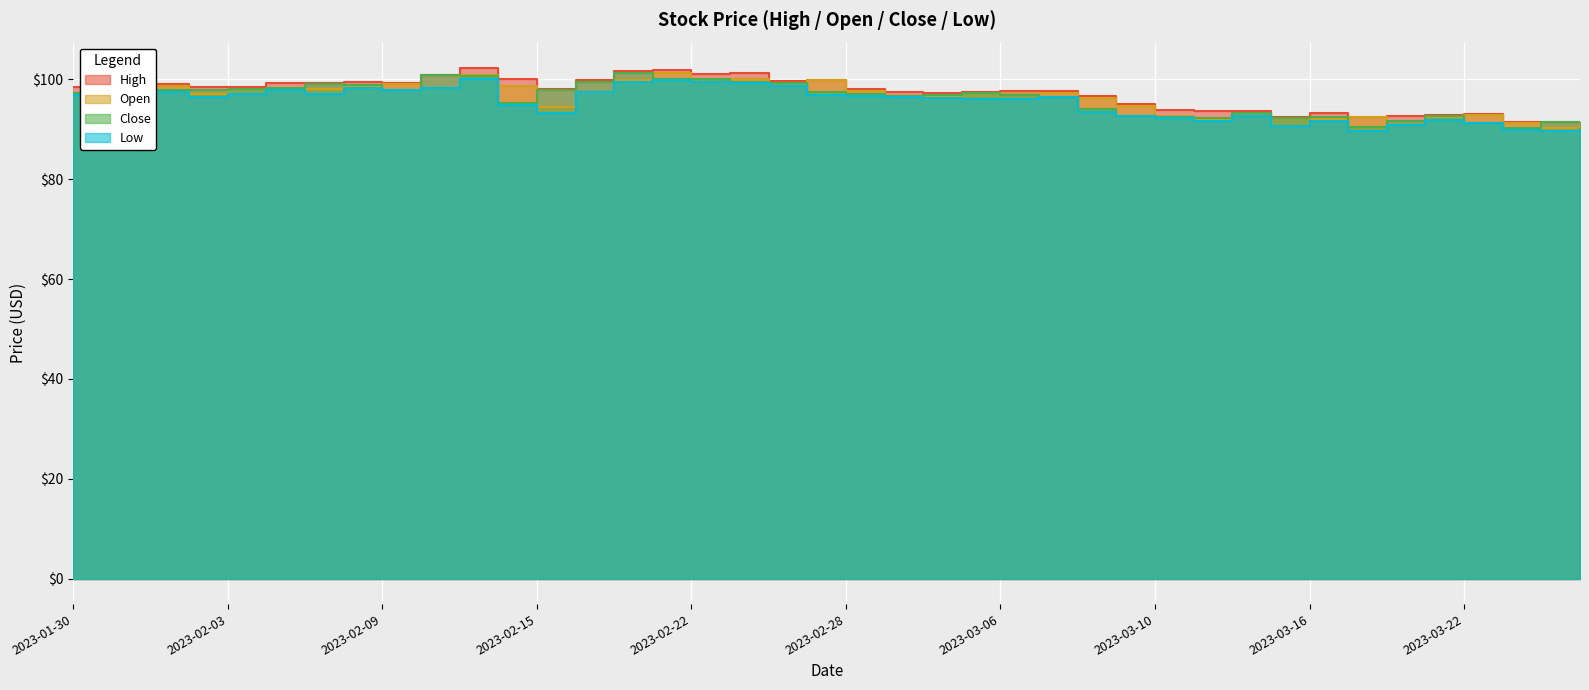

What is the highest value of the Close series?

101.2